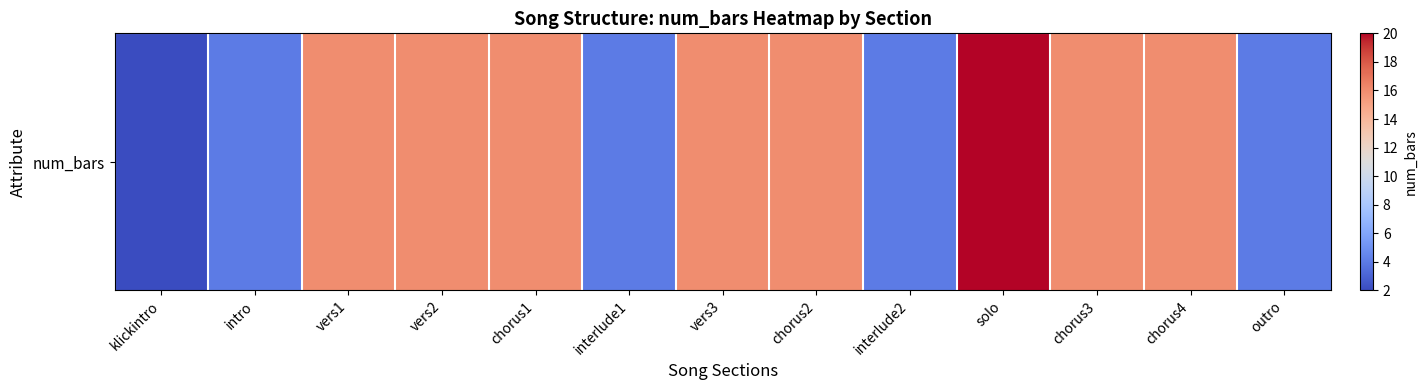

How many series are shown in this chart?

1